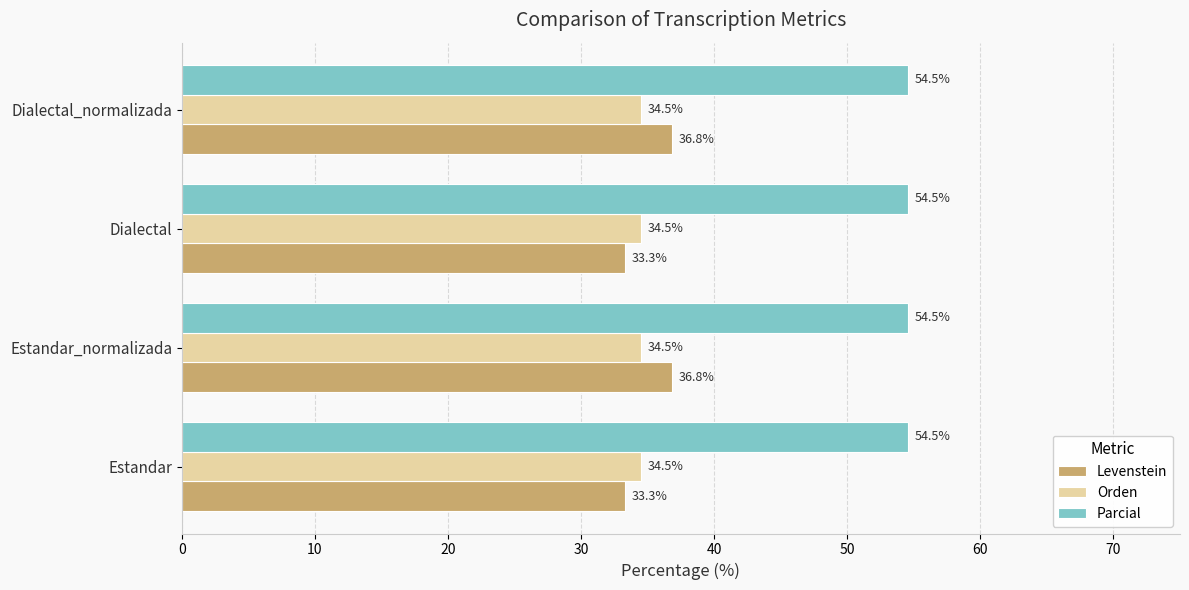

Rank the series by their maximum value, from highest to lowest.

Parcial, Levenstein, Orden